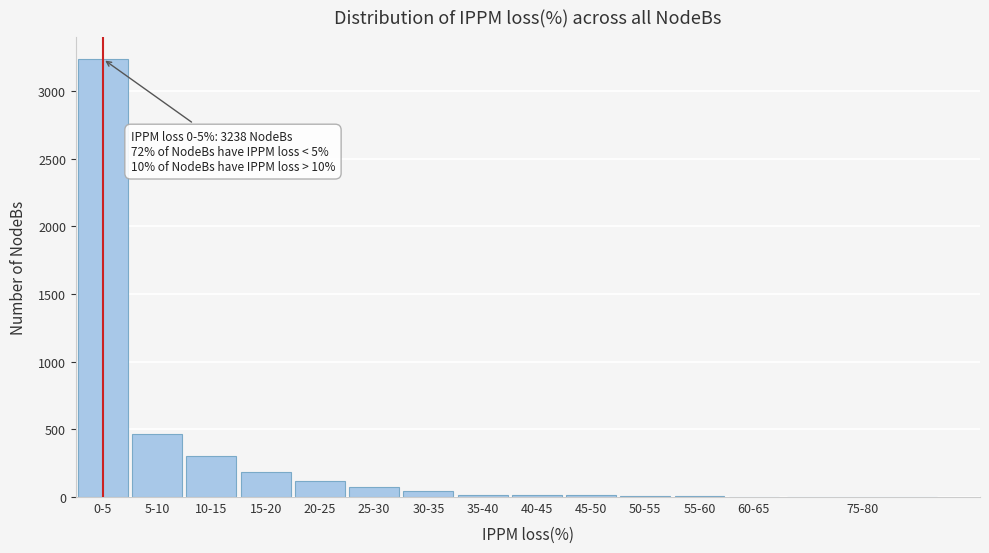

What is the sum of all values?

4492